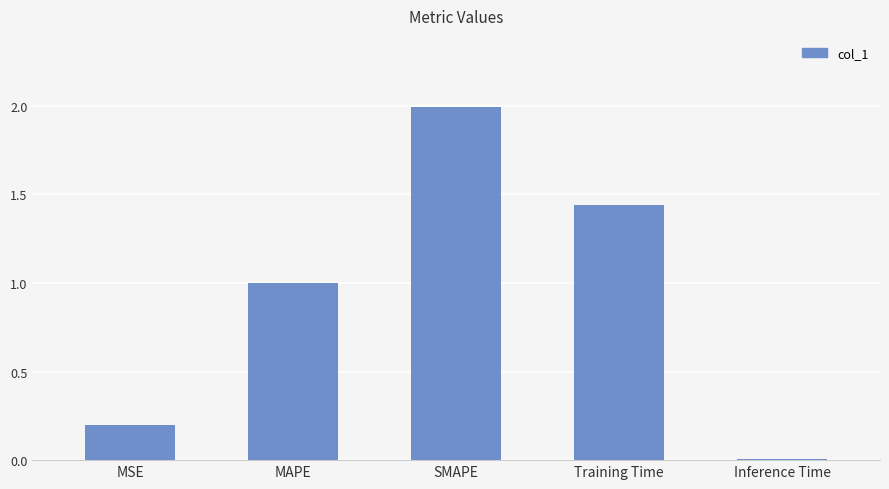

How many series are shown in this chart?

1